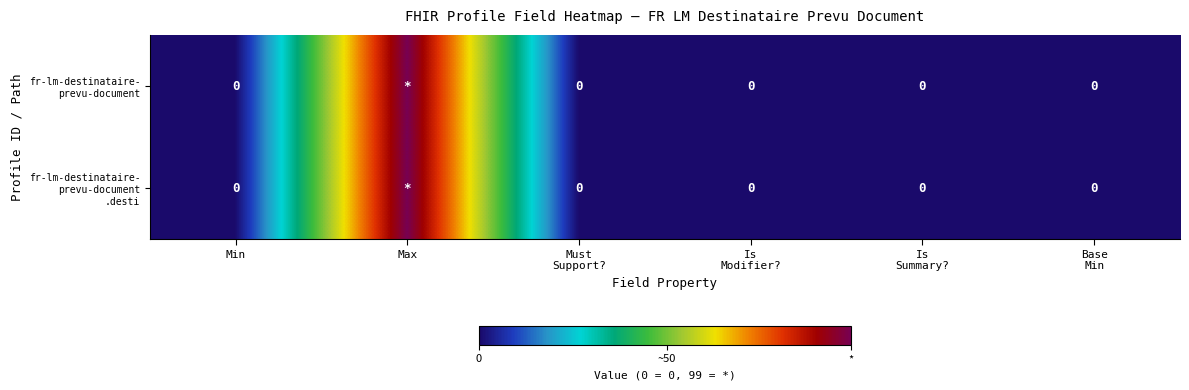

How many values in fr-lm-destinataire- prevu-document are above zero?

1